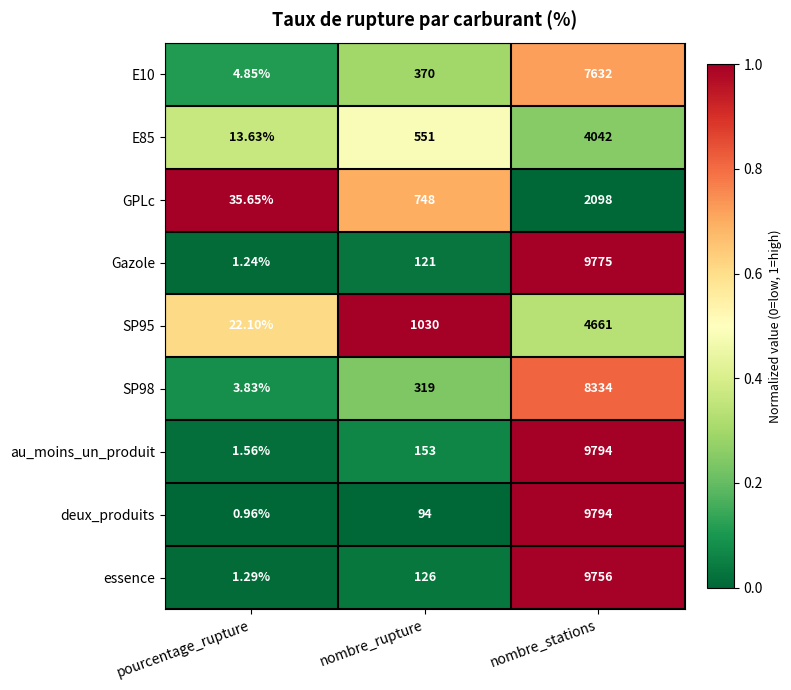

Rank the categories by E10 value from highest to lowest.

nombre_stations, nombre_rupture, pourcentage_rupture